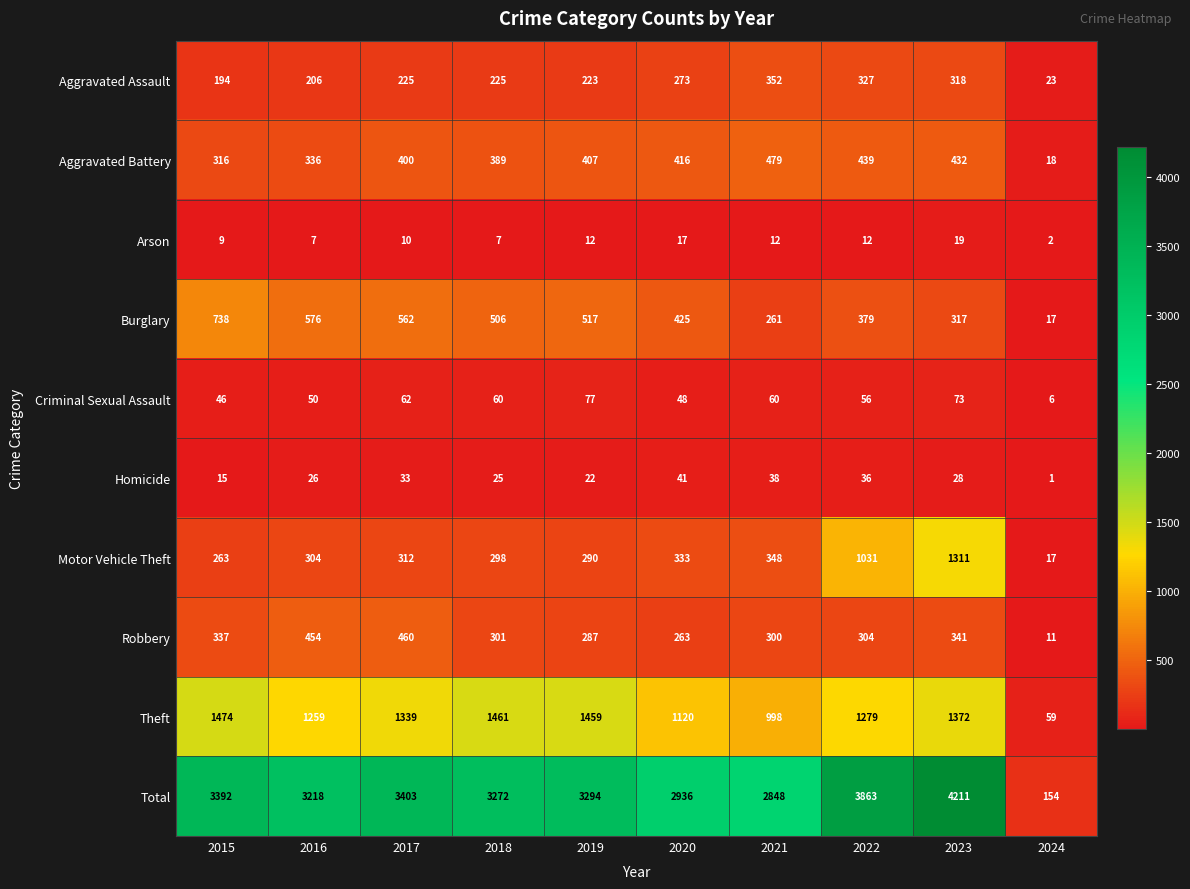

The value of Motor Vehicle Theft at 2015 is 155. True or false?

False